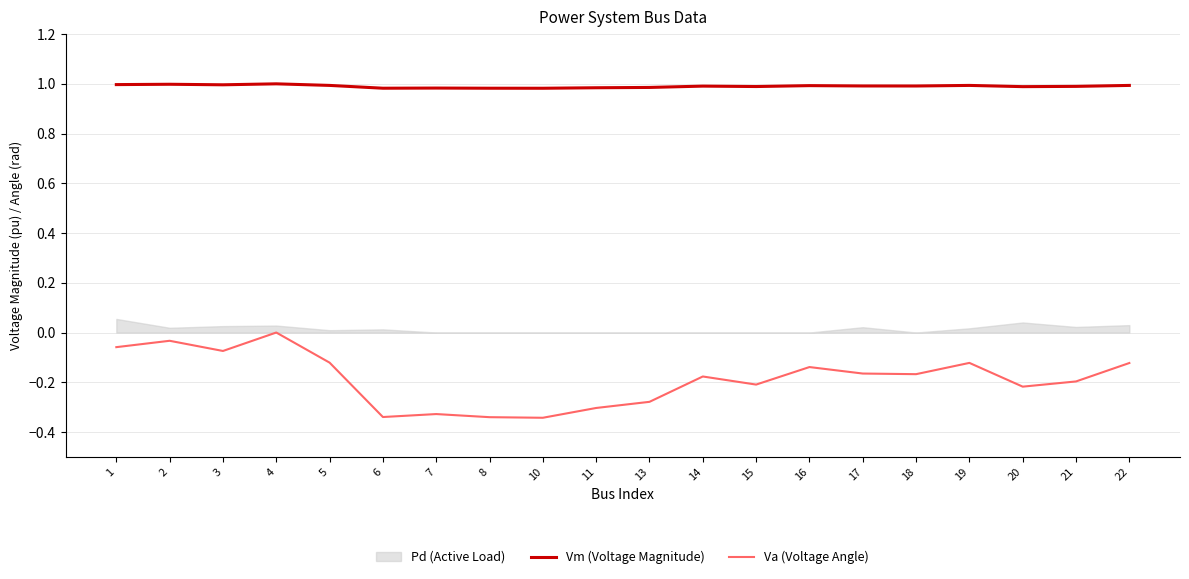

Count the number of categories in the chart.

20